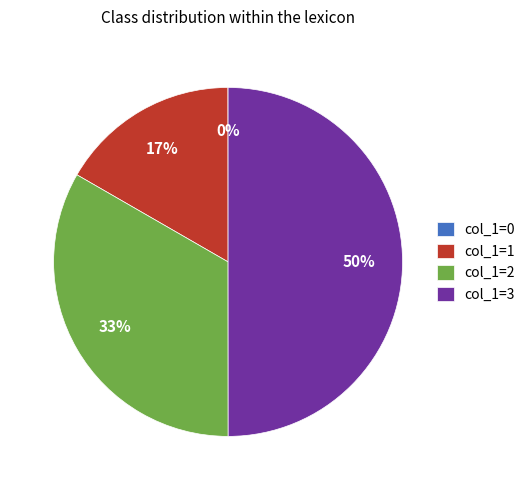

Combined, do col_1=3 and col_1=2 account for over 50%?

Yes